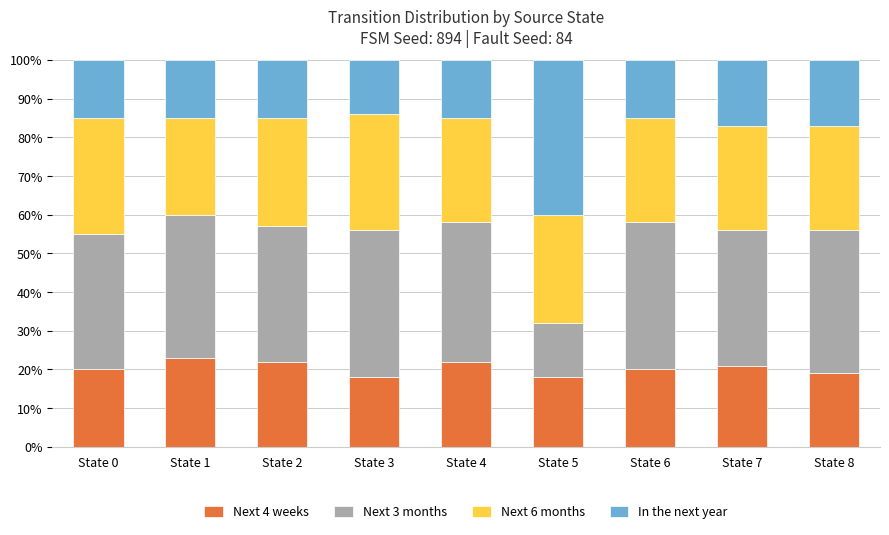

What is the total value across all series at State 0?

100